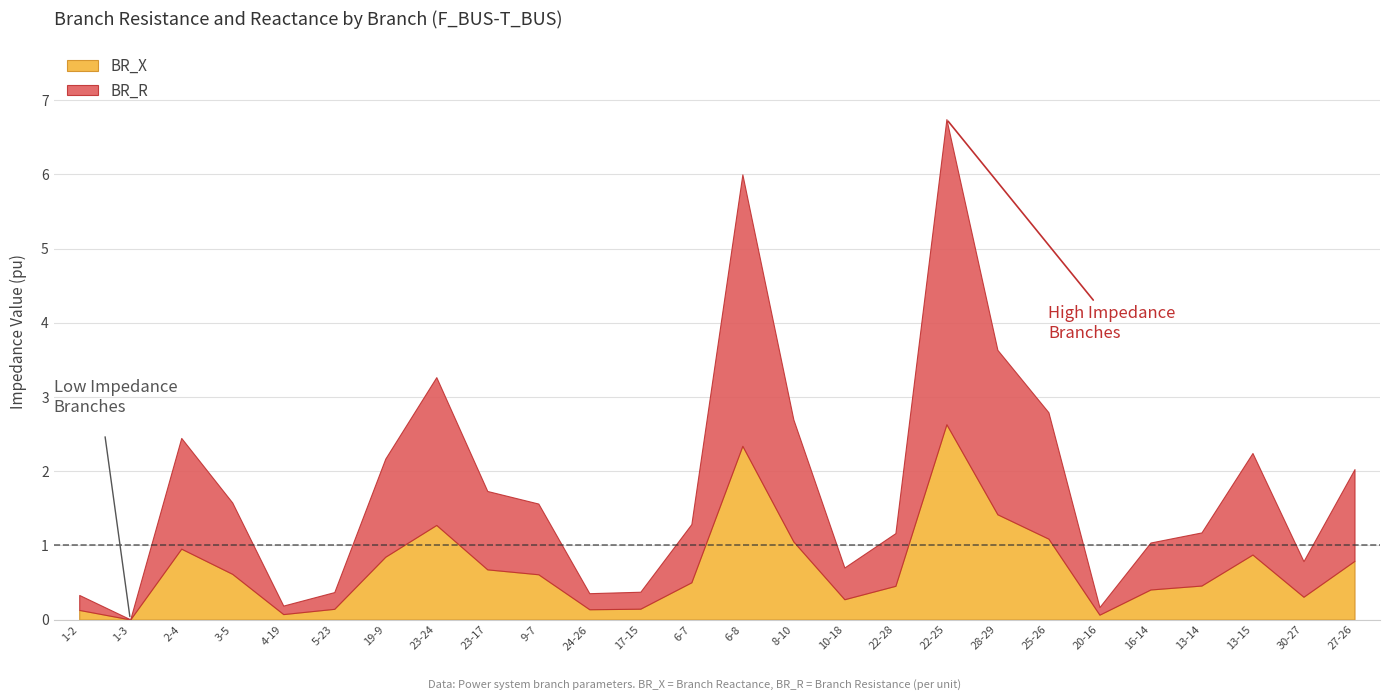

List the labels in order of BR_R value, smallest first.

1-3, 20-16, 4-19, 1-2, 24-26, 5-23, 17-15, 10-18, 30-27, 16-14, 22-28, 13-14, 6-7, 9-7, 3-5, 23-17, 27-26, 19-9, 13-15, 2-4, 8-10, 25-26, 23-24, 28-29, 6-8, 22-25